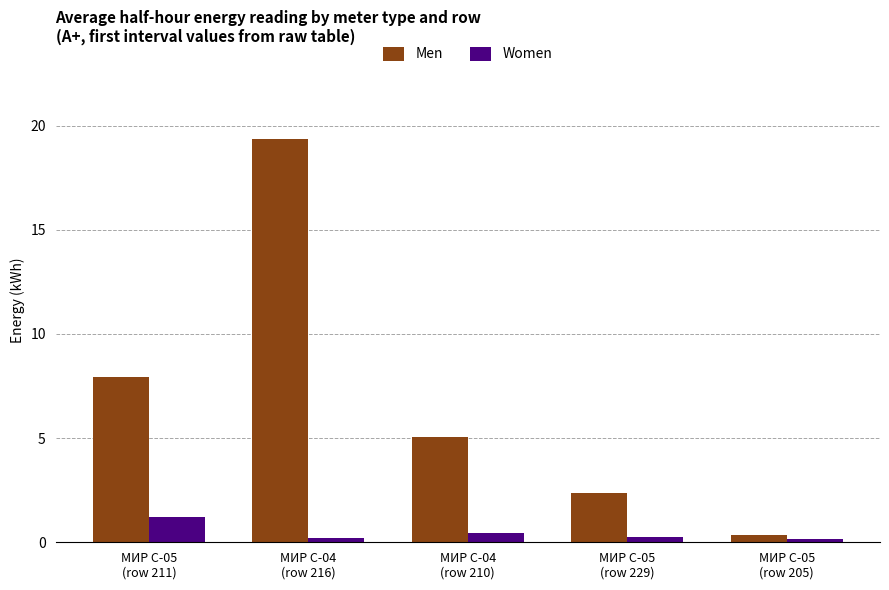

How many data points in Men are above 5?

3